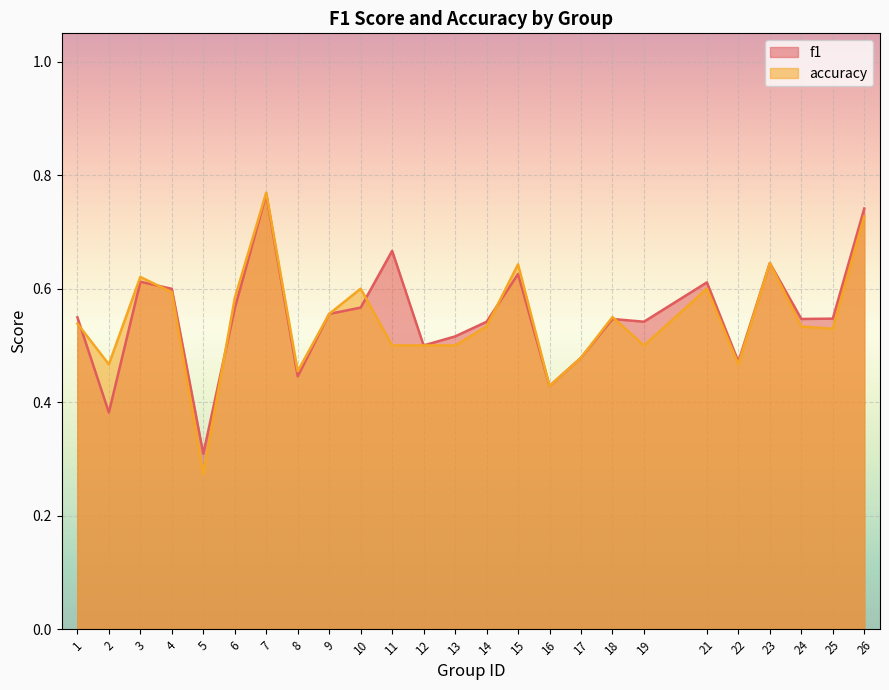

True or false: accuracy has more than 2 points higher than both neighbors.

True